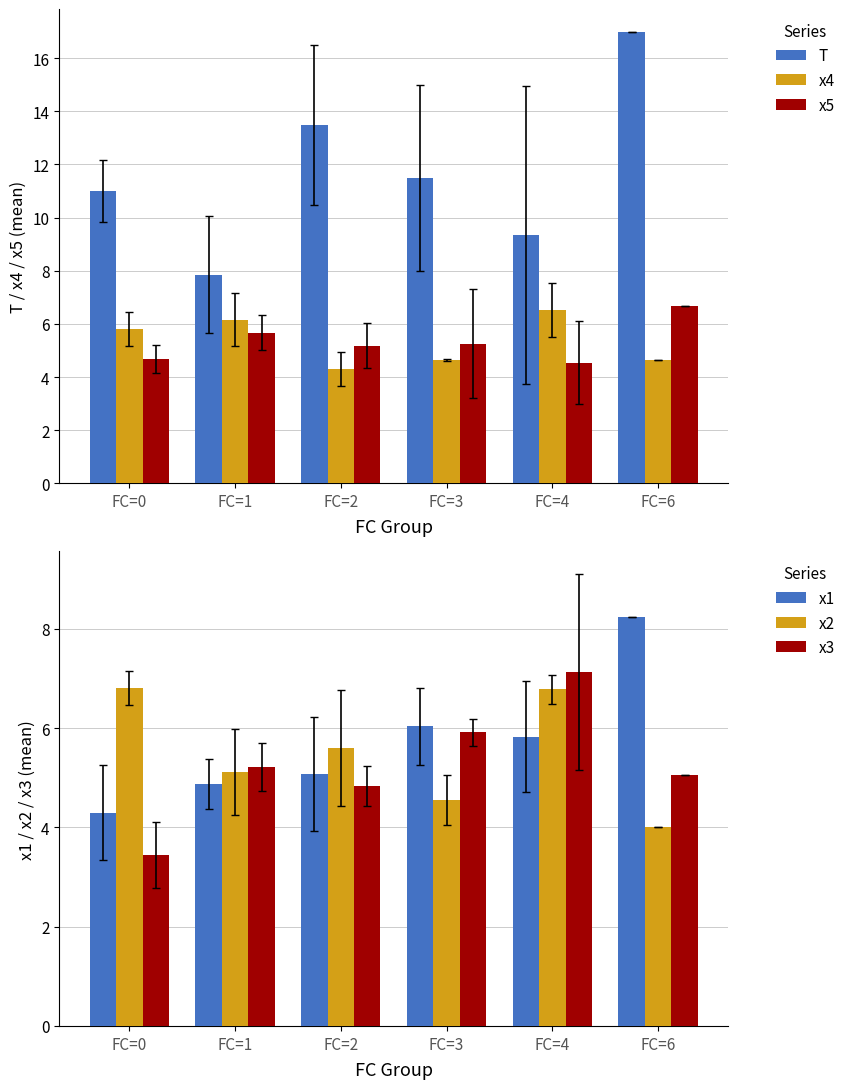

Where is x2 nearest to the value 5?

FC=1